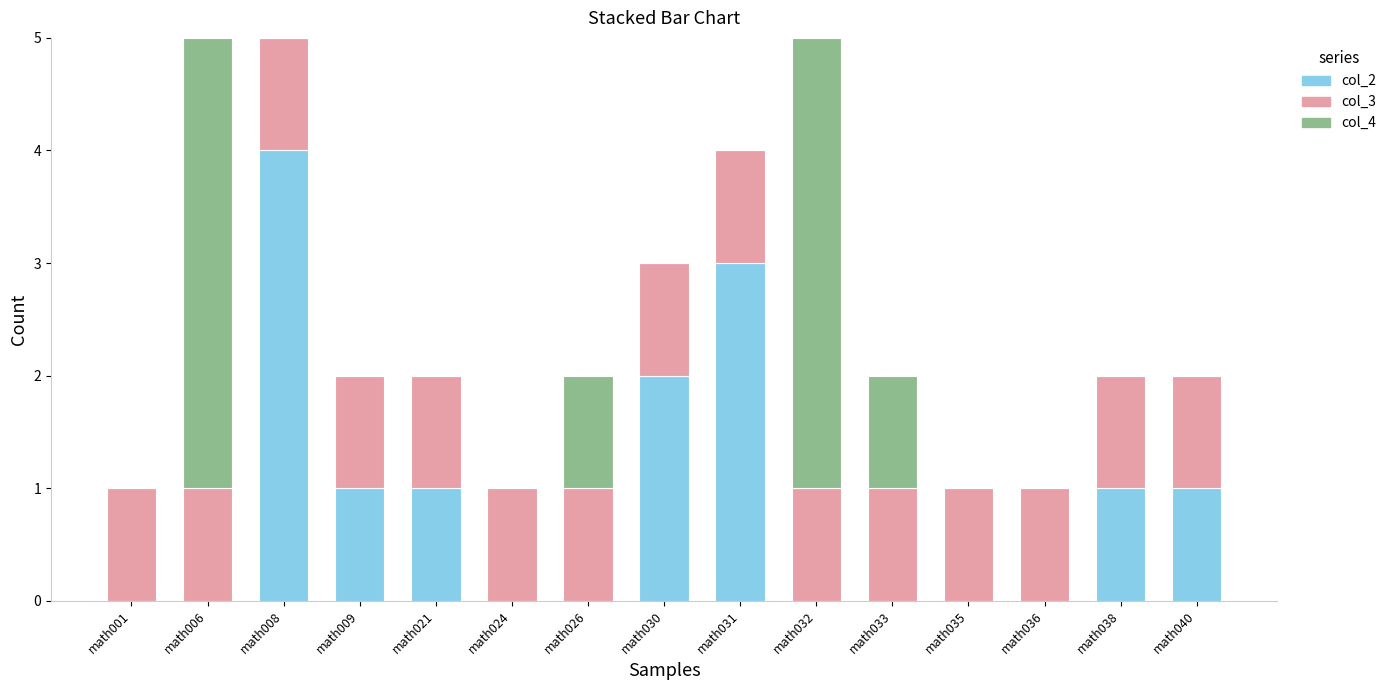

True or false: col_2 has a value of 2 at math040.

False